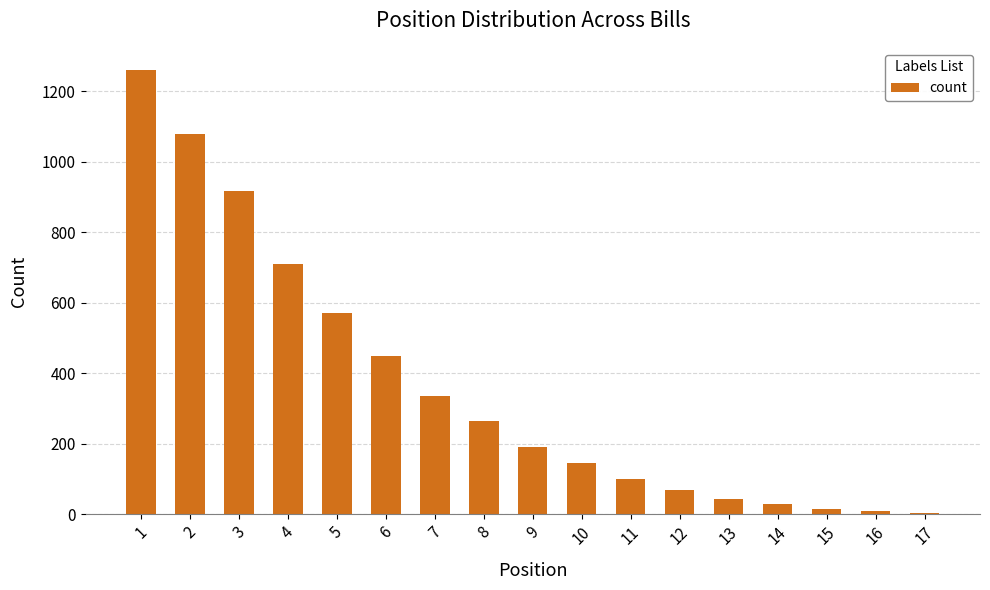

What is the difference between the maximum and second lowest values?

1251